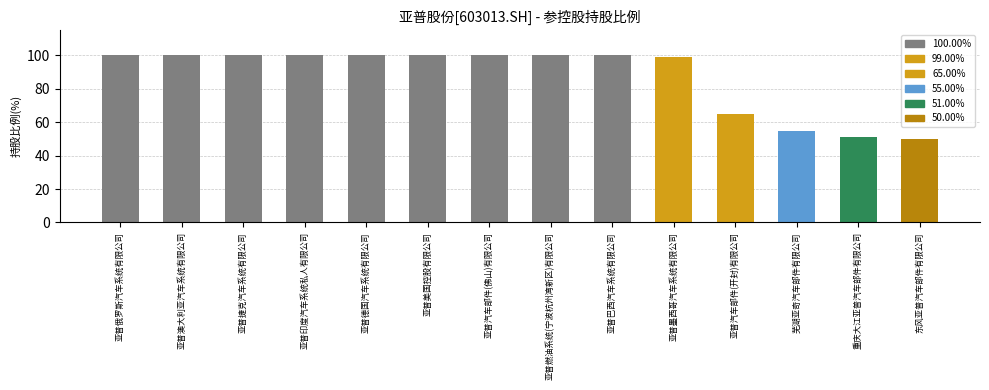

True or false: the data shows 88 at 东风亚普汽车部件有限公司.

False